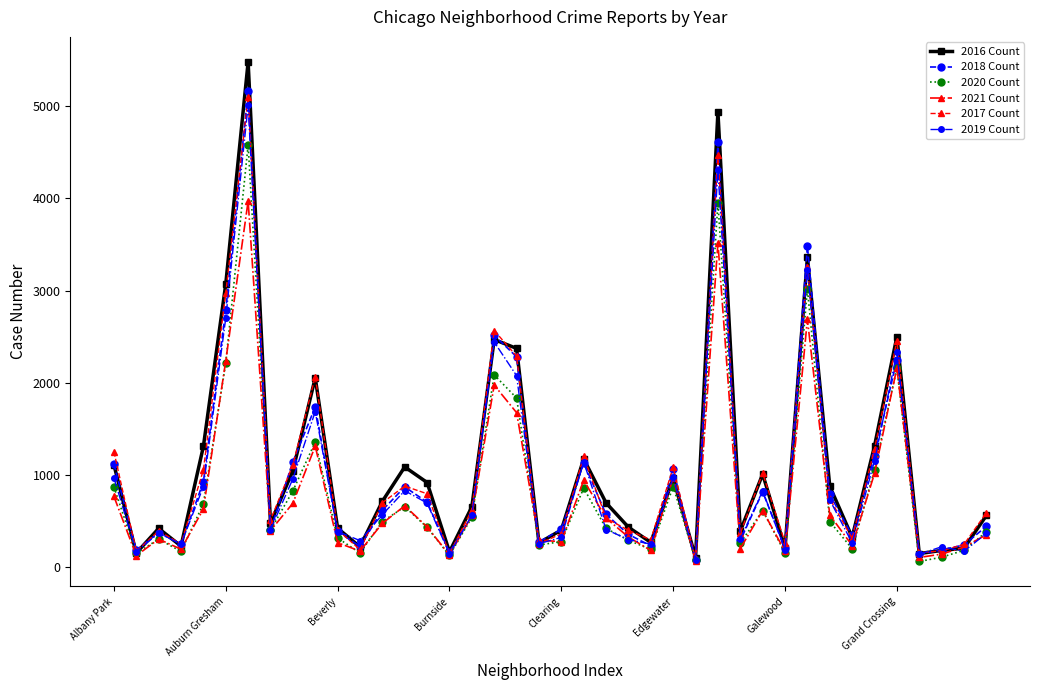

Which series has the widest spread of values?

2016 Count